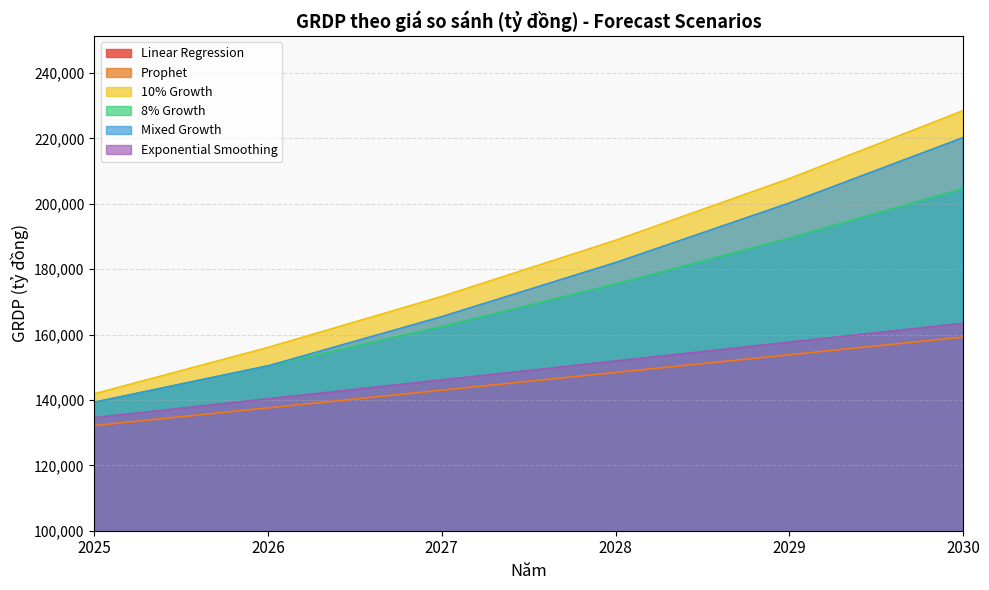

How many data points in Mixed Growth are above 182016?

3